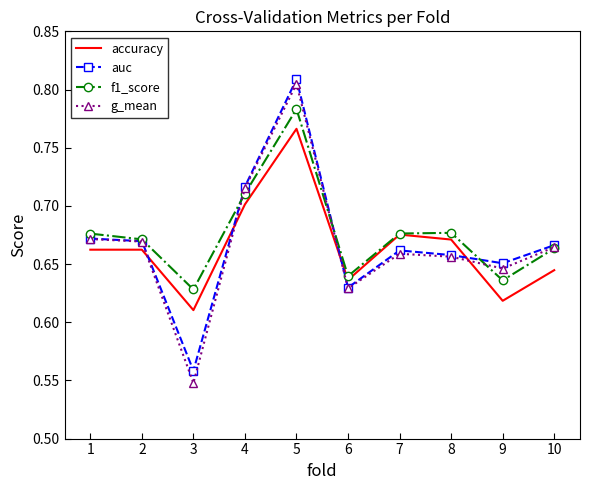

At which label does accuracy reach its minimum?

3